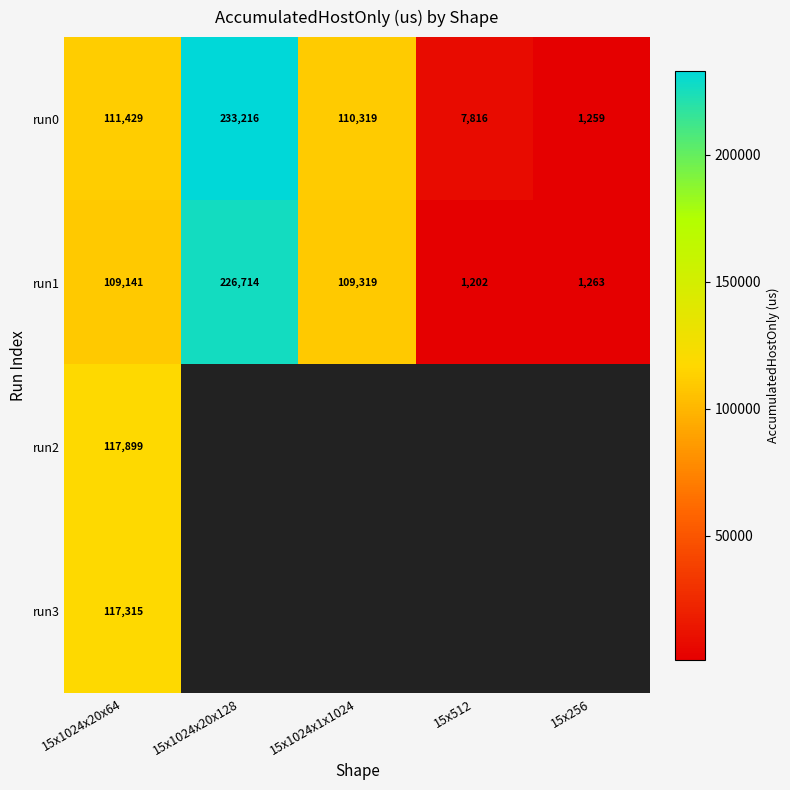

What is the sum of the run0 values at 15x512 and 15x1024x1x1024?

118134.8